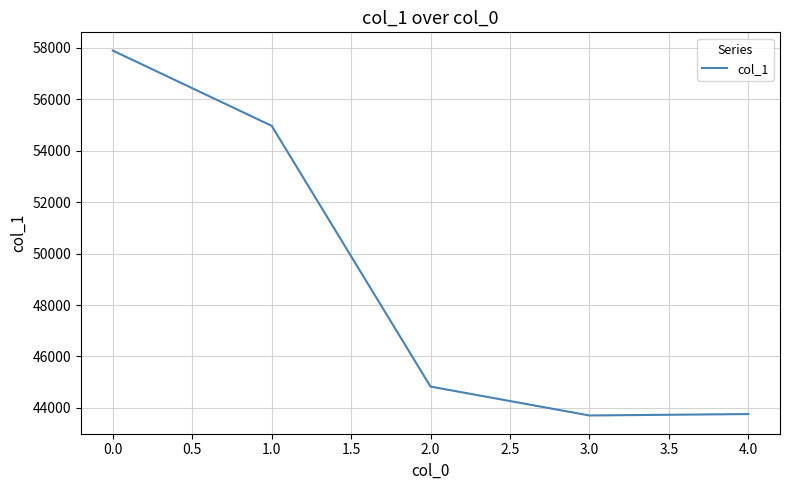

What is the difference between the second highest and second lowest values?

11205